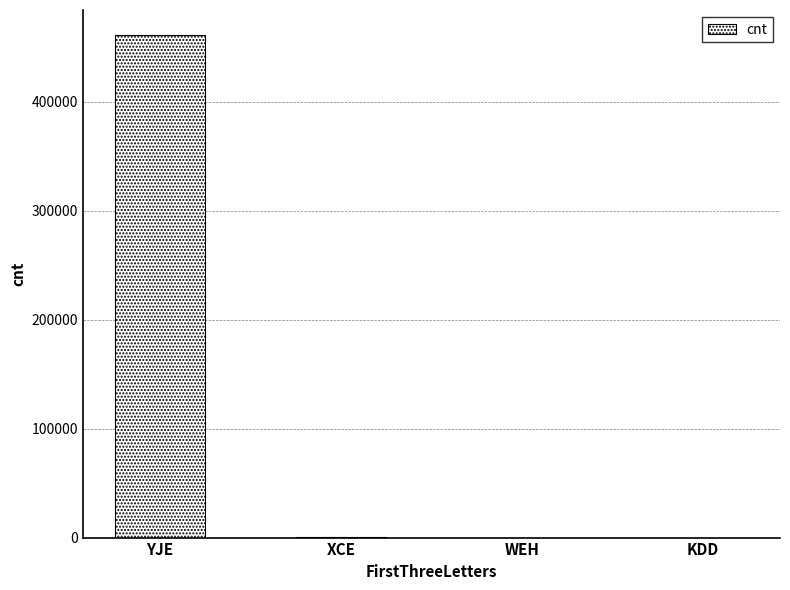

What value does the data have at YJE?

461051